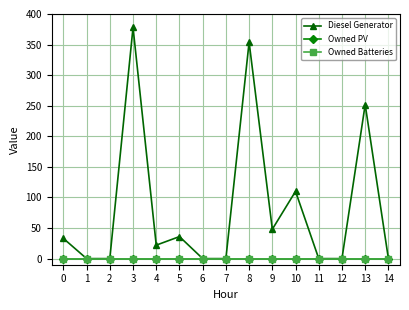

What is the sum of all Diesel Generator values?

1233